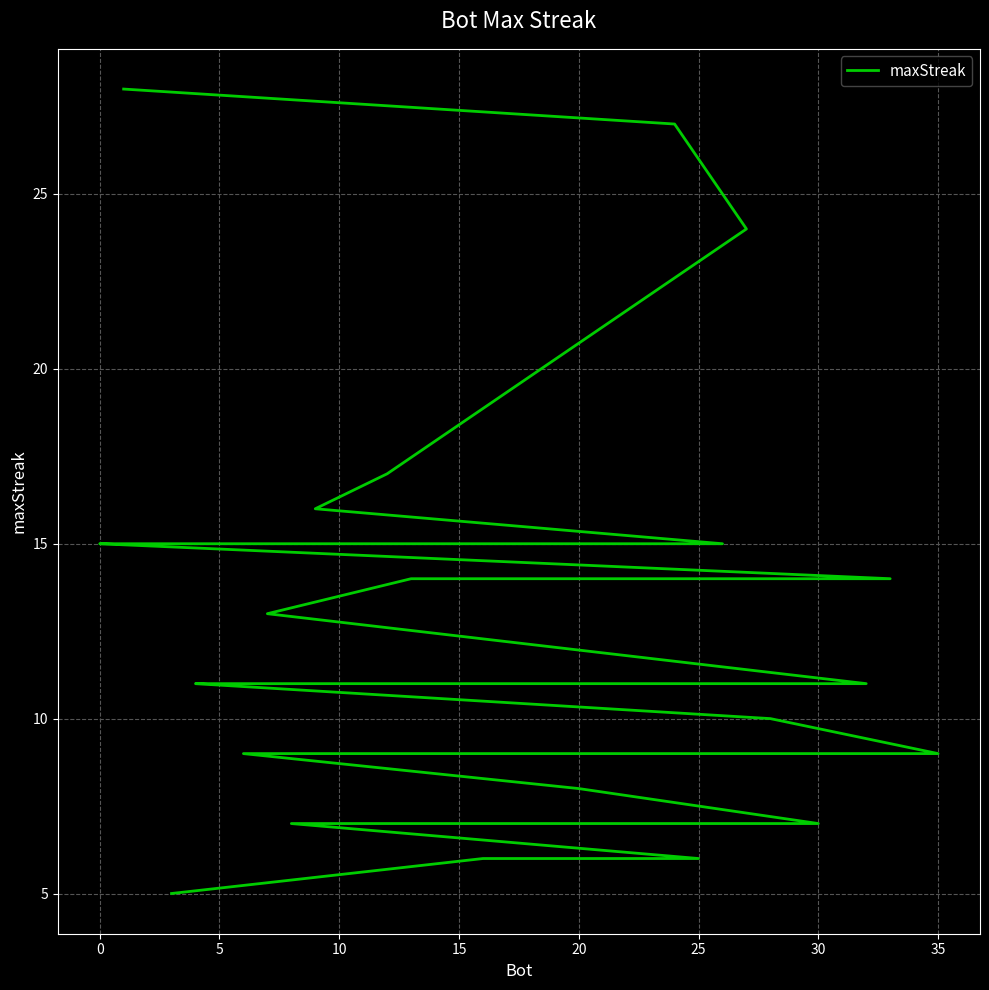

The chart shows a value of 3 at 25. True or false?

False